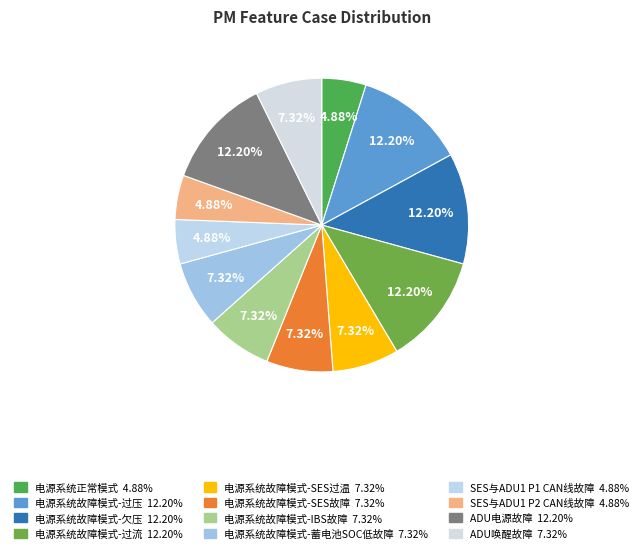

Count the number of slices in the pie.

12